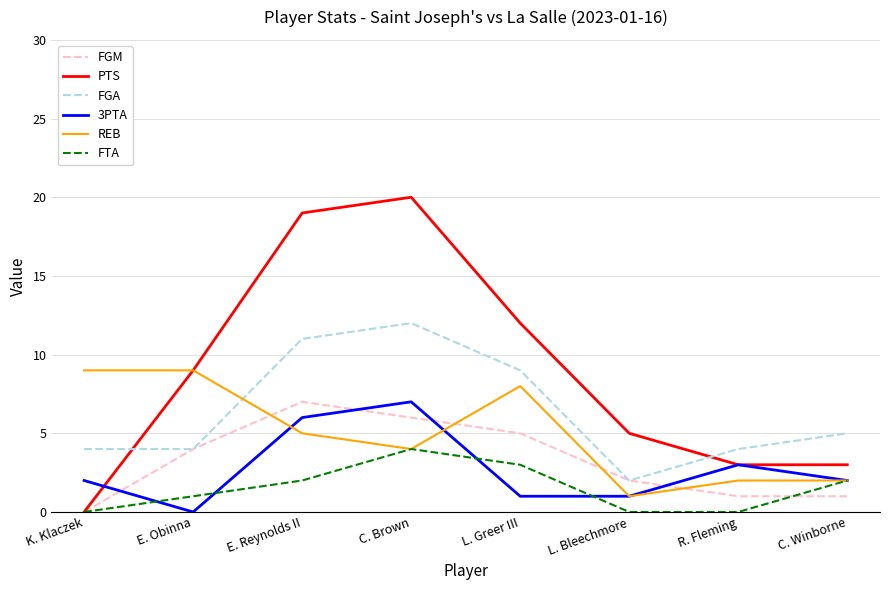

What is the difference between the maximum and minimum values in the FGM series?

7